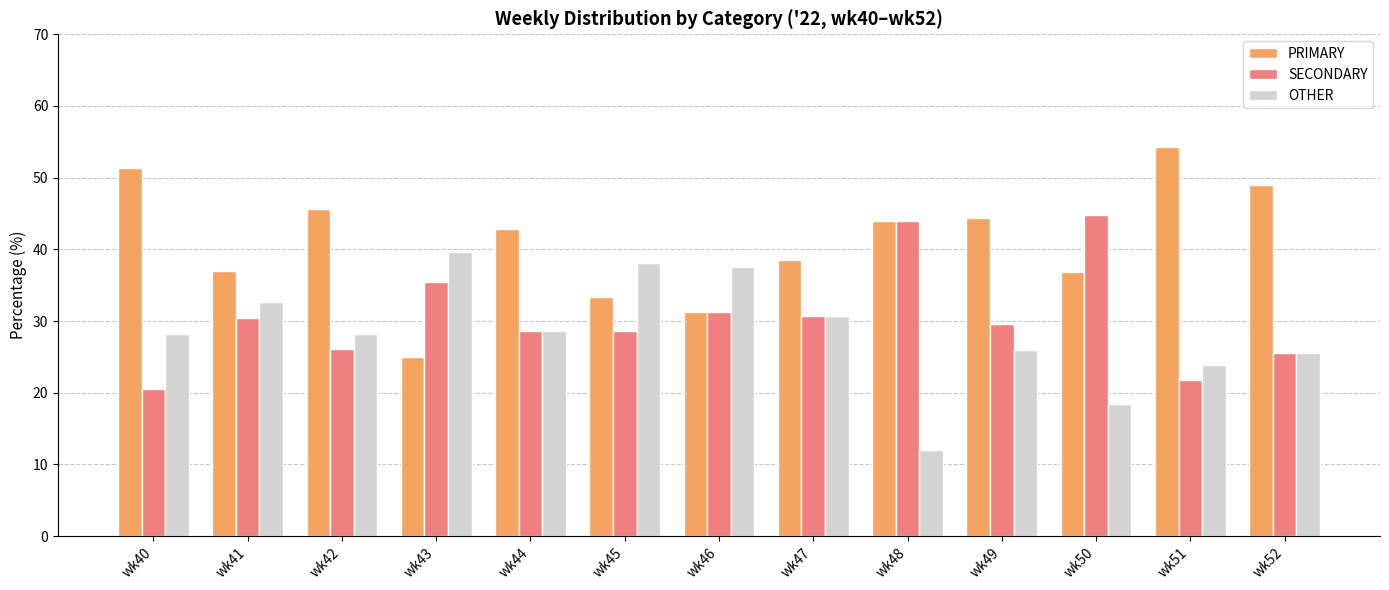

What is the approximate value of PRIMARY at wk49?

44.4